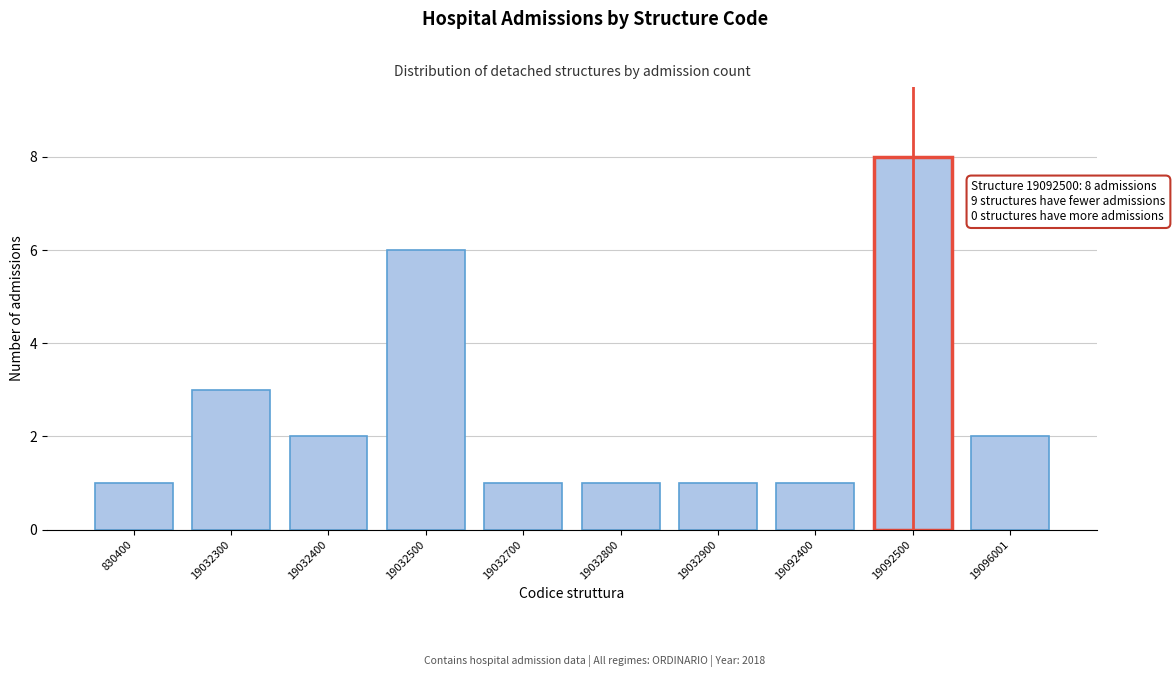

Reading right to left, extract all data points from this chart.

2	8	1	1	1	1	6	2	3	1